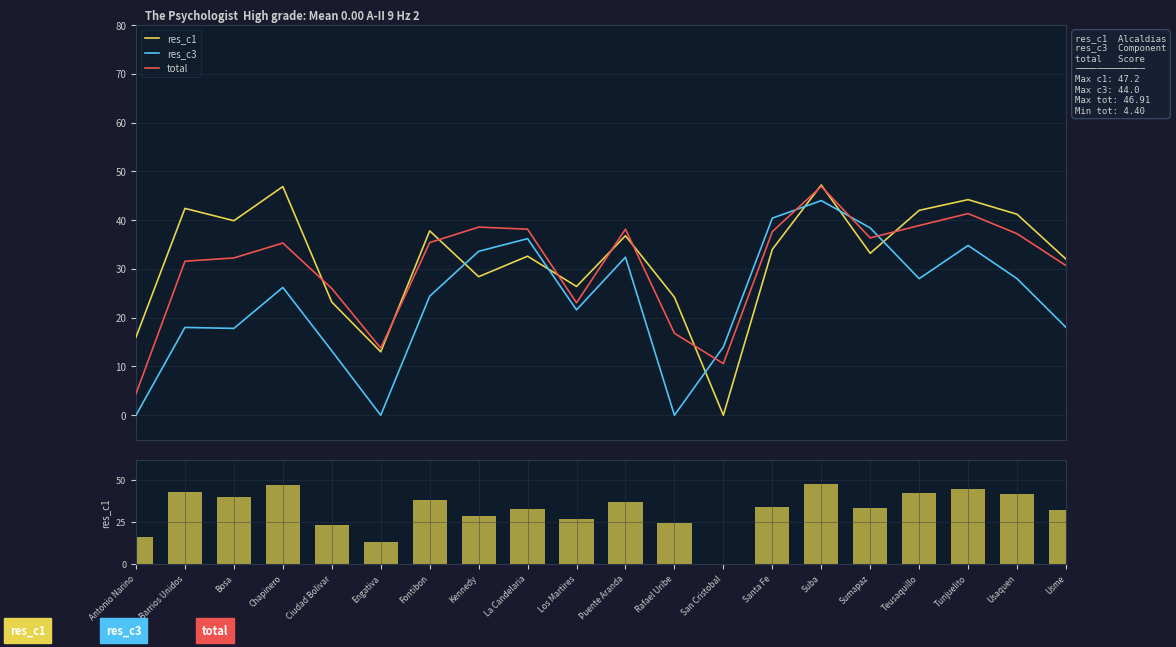

Is it true that total equals 18.8 at Bosa?

False